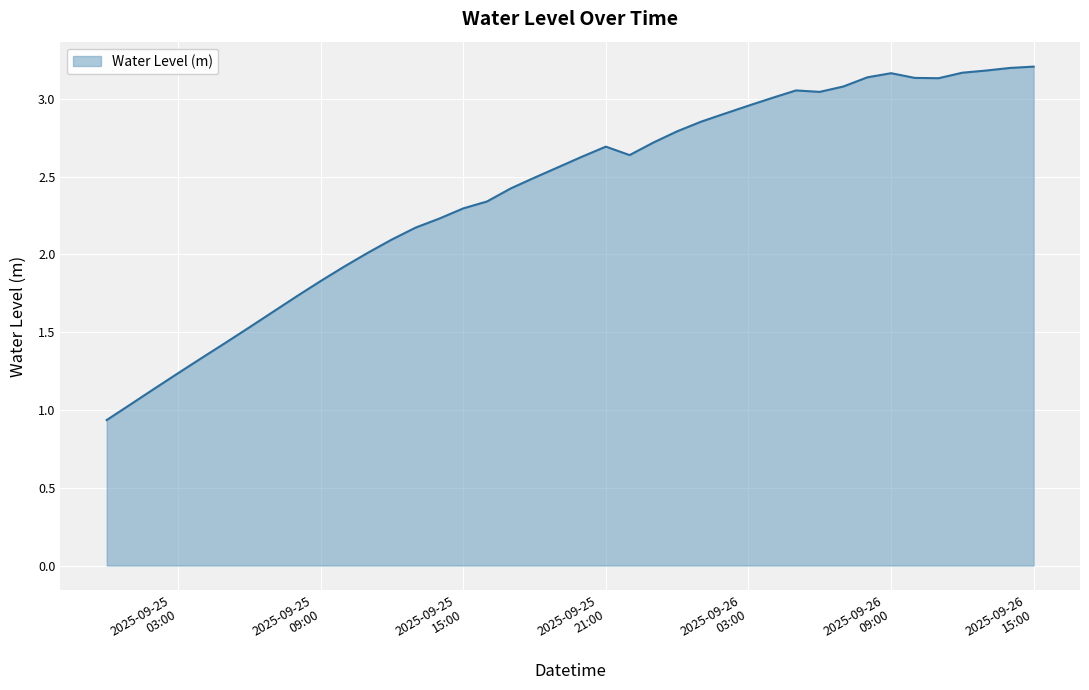

True or false: the data has more than 2 interior local peaks.

True